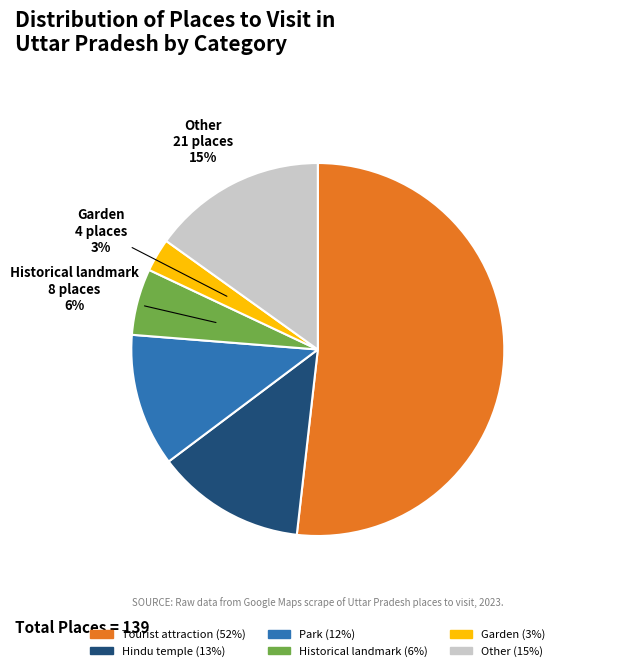

How many segments does this pie chart have?

6